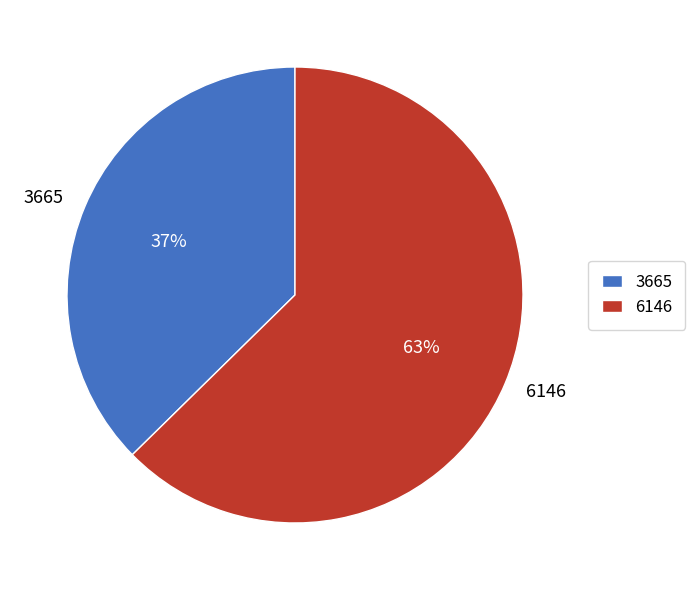

Between 3665 and 6146, which is larger?

6146